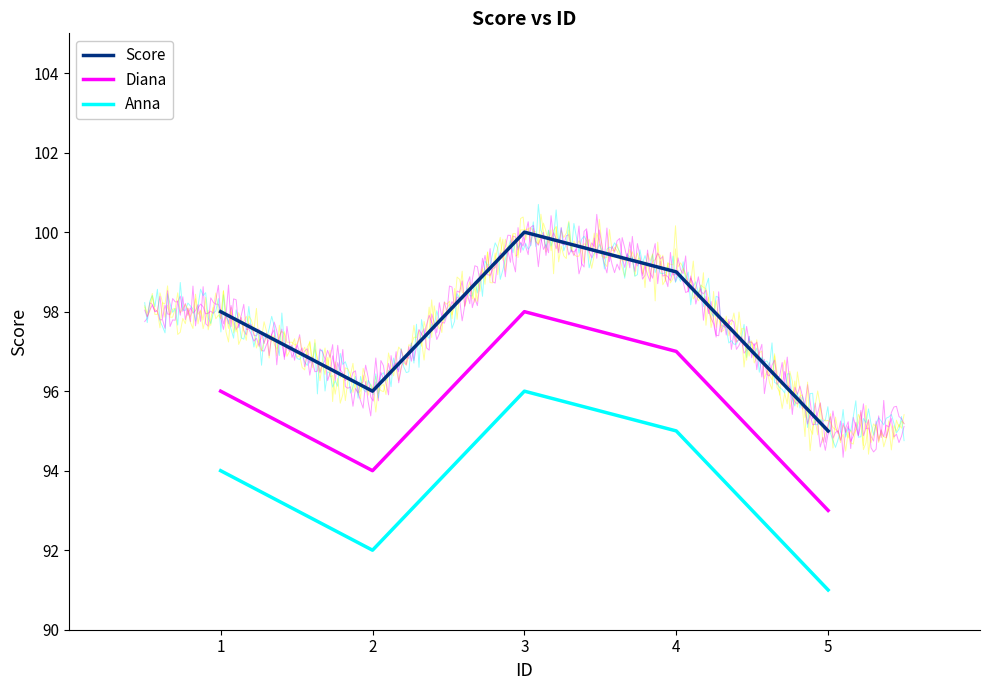

Reading left to right, what are all the values shown in this chart?

Score: 1=98	2=96	3=100	4=99	5=95
Diana: 1=96	2=94	3=98	4=97	5=93
Anna: 1=94	2=92	3=96	4=95	5=91